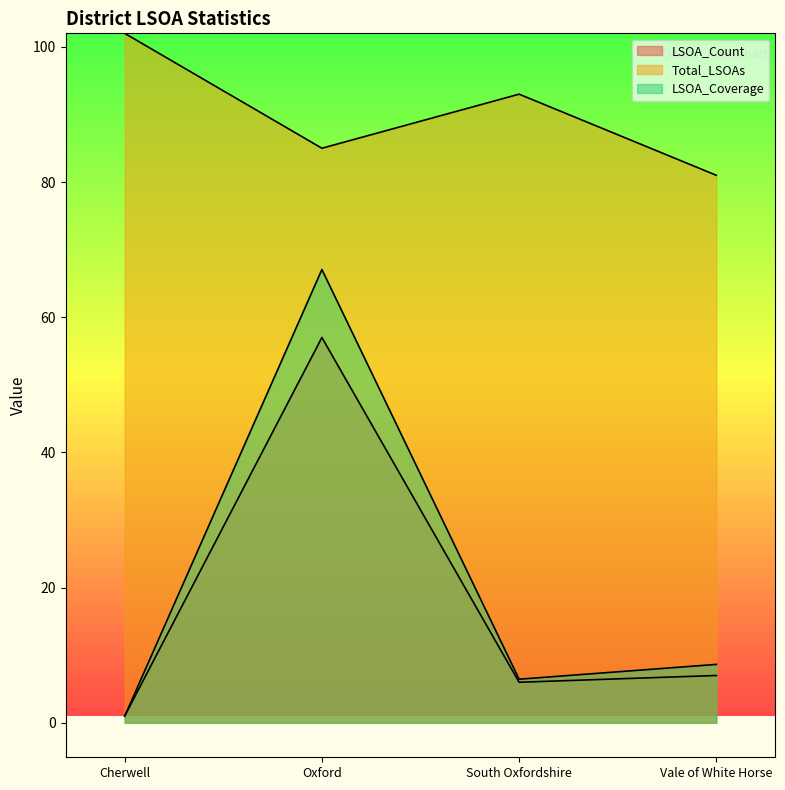

Reading left to right, list all the values displayed in this chart.

LSOA_Count: 1.0	57.0	6.0	7.0
Total_LSOAs: 102.0	85.0	93.0	81.0
LSOA_Coverage: 1.0	67.1	6.5	8.6